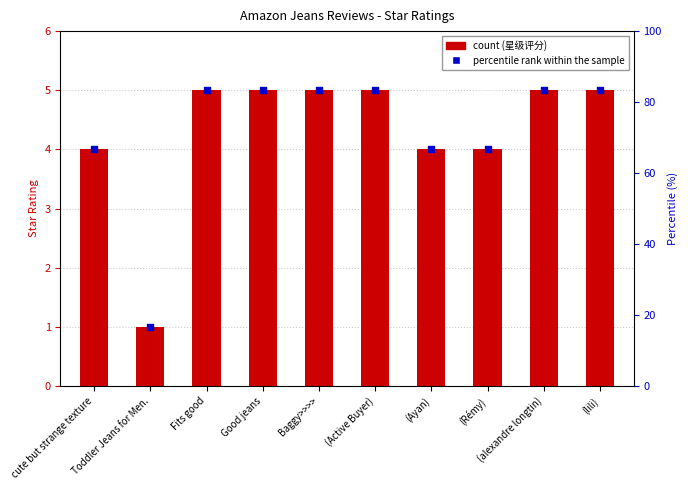

What are all the series names shown in the legend?

星级评分, percentile rank